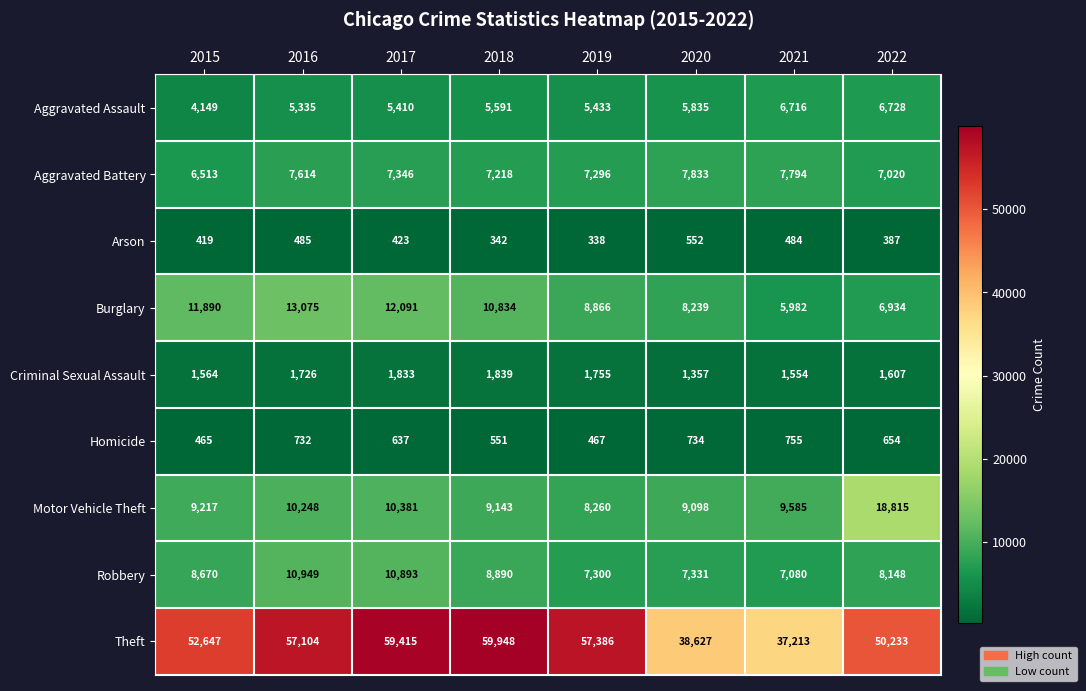

What value does the Robbery series have at 2019, to the nearest 100?

7300